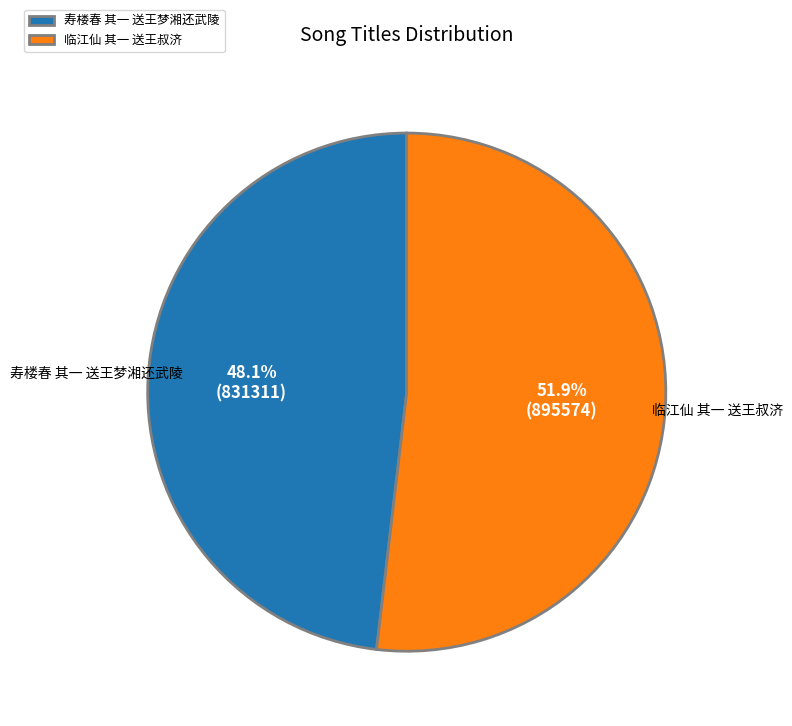

Rank the categories by value from highest to lowest.

临江仙 其一 送王叔济, 寿楼春 其一 送王梦湘还武陵